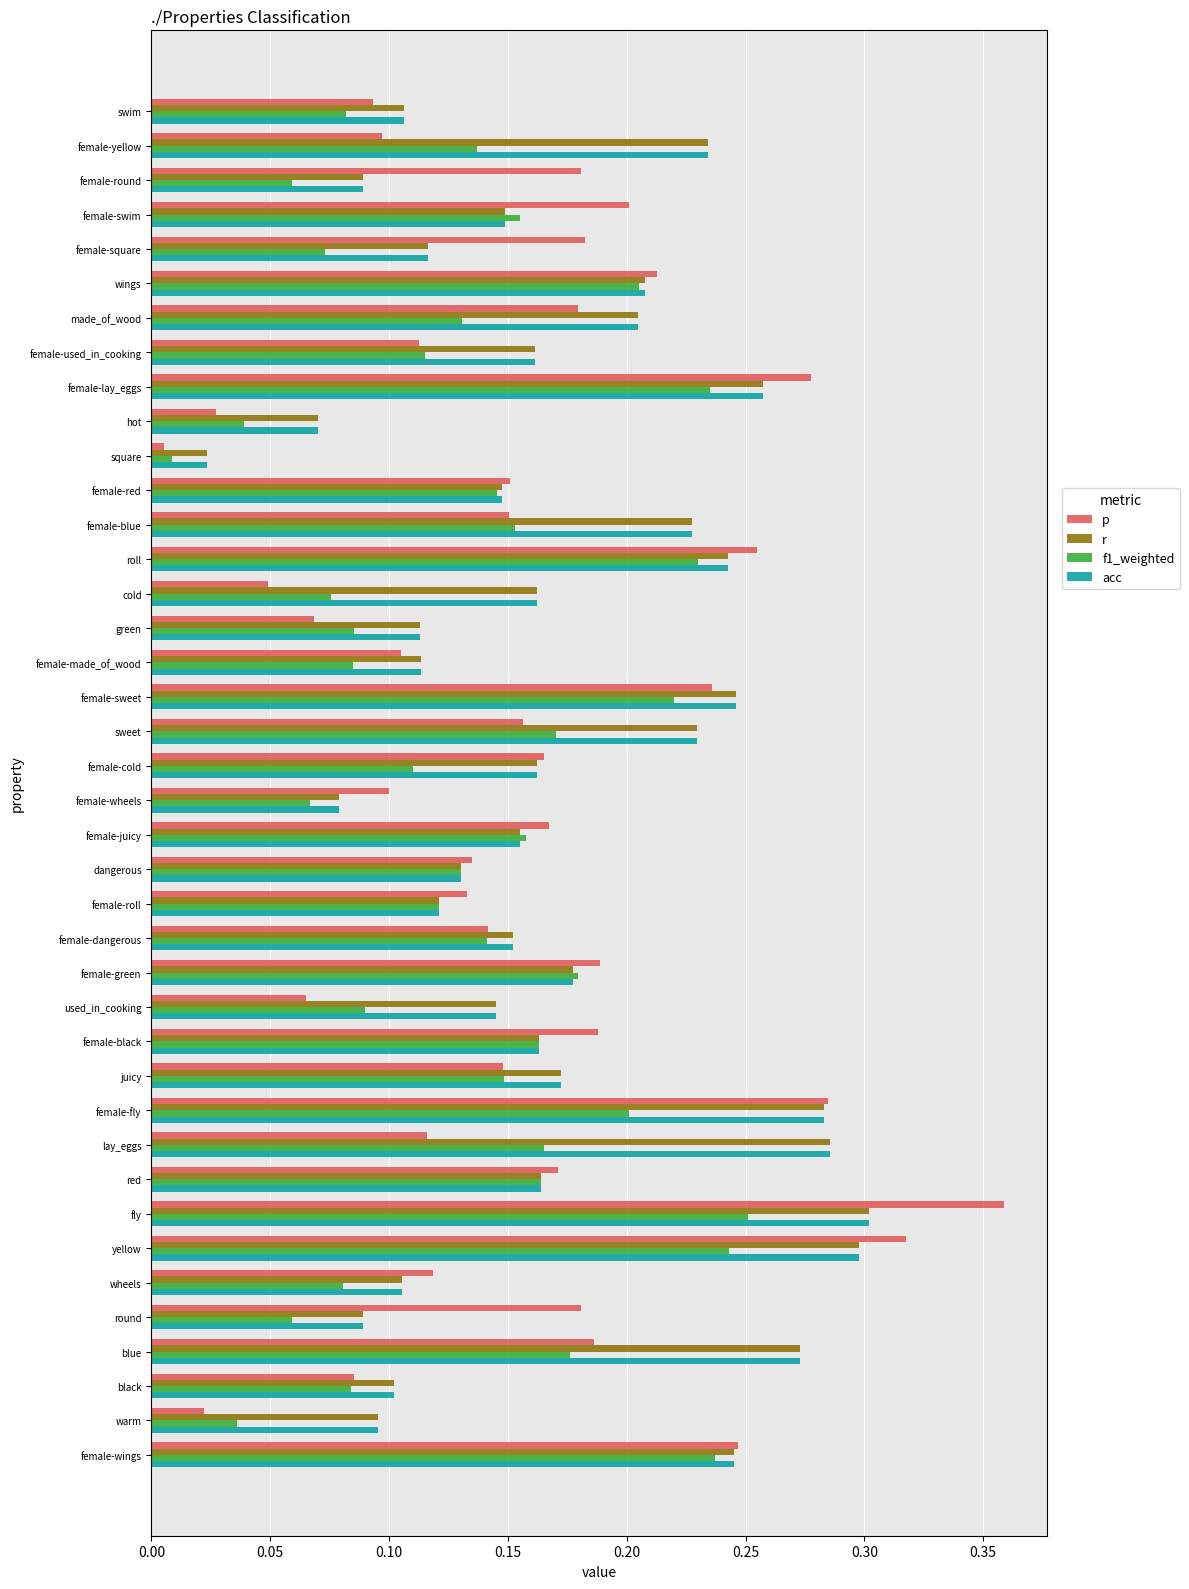

Between green and wheels, which series saw the biggest shift?

p